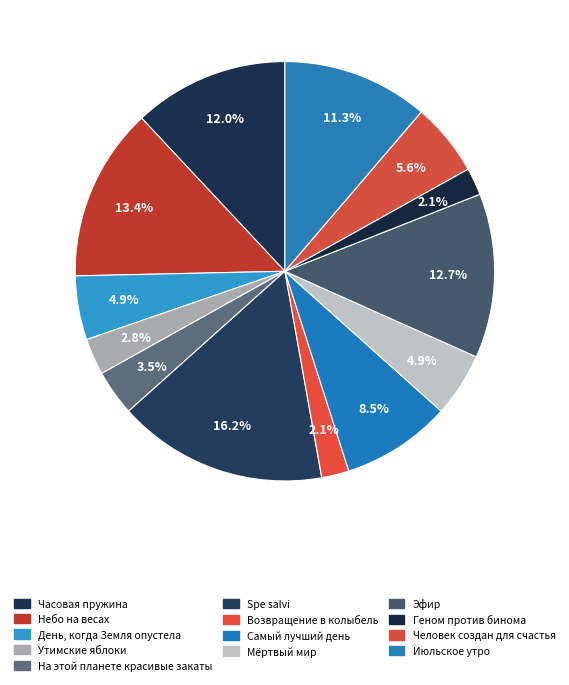

Count the number of slices in the pie.

13